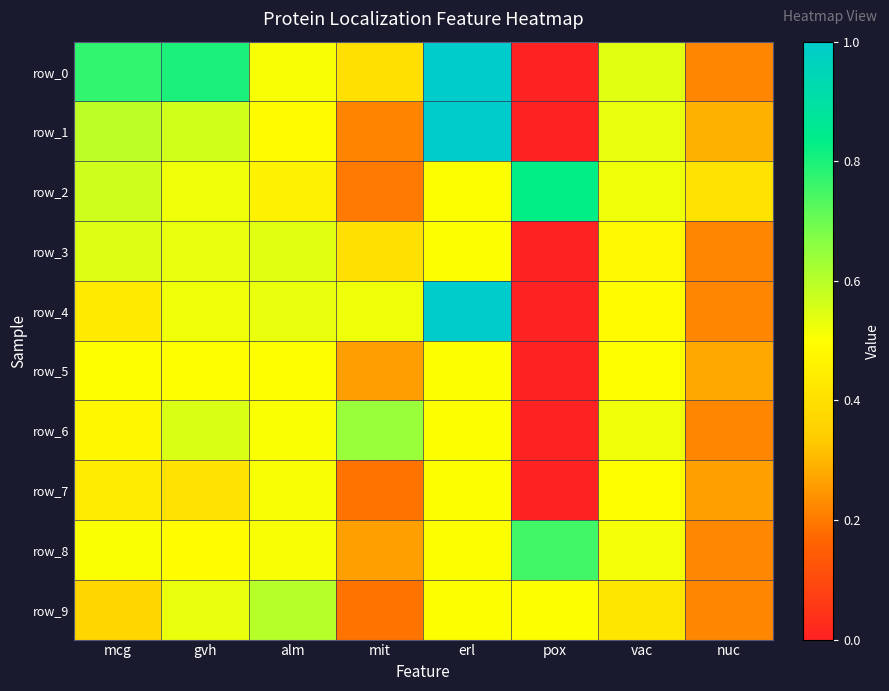

At which category is the sum across all series the highest?

erl